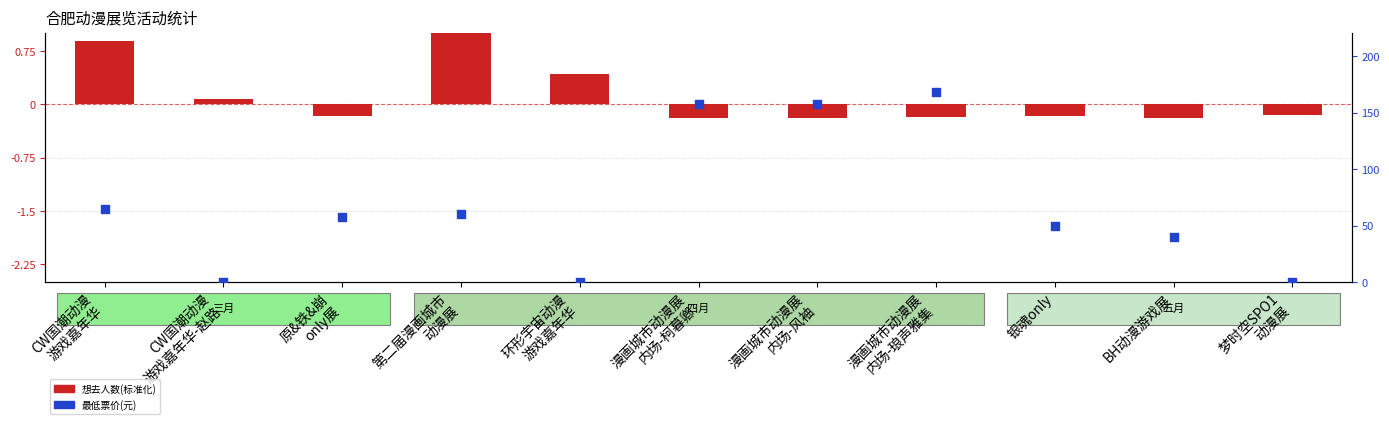

Is the value of 最低票价(元) at 梦时空SPO1
动漫展 greater than the value of 想去人数(标准化) at 漫画城市动漫展
内场-柯暮卿?

Yes